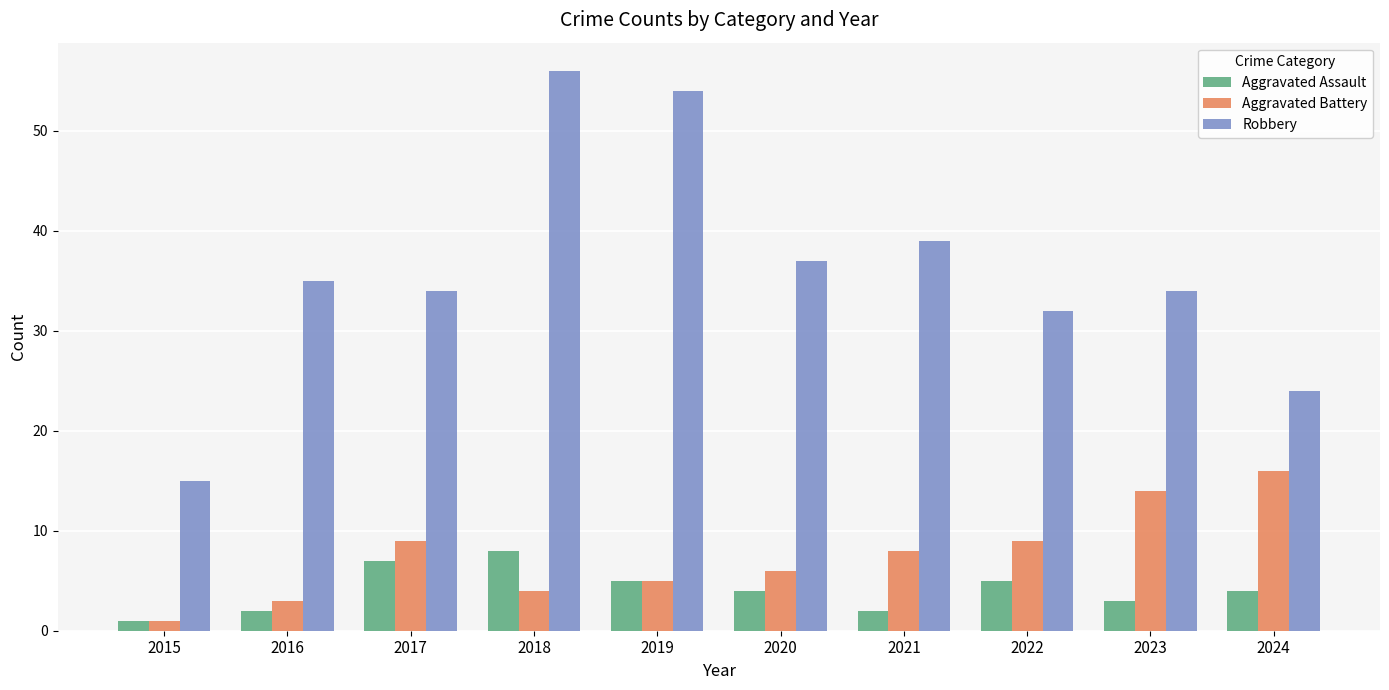

Reading left to right, extract all data points from this chart.

Aggravated Assault: 2015=1	2016=2	2017=7	2018=8	2019=5	2020=4	2021=2	2022=5	2023=3	2024=4
Aggravated Battery: 2015=1	2016=3	2017=9	2018=4	2019=5	2020=6	2021=8	2022=9	2023=14	2024=16
Robbery: 2015=15	2016=35	2017=34	2018=56	2019=54	2020=37	2021=39	2022=32	2023=34	2024=24